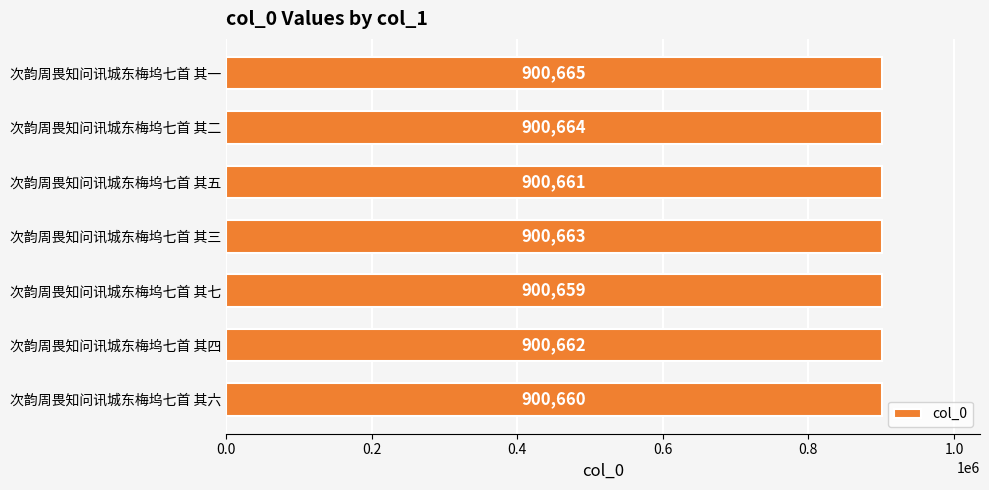

The value at 次韵周畏知问讯城东梅坞七首 其四 is 900662. True or false?

True